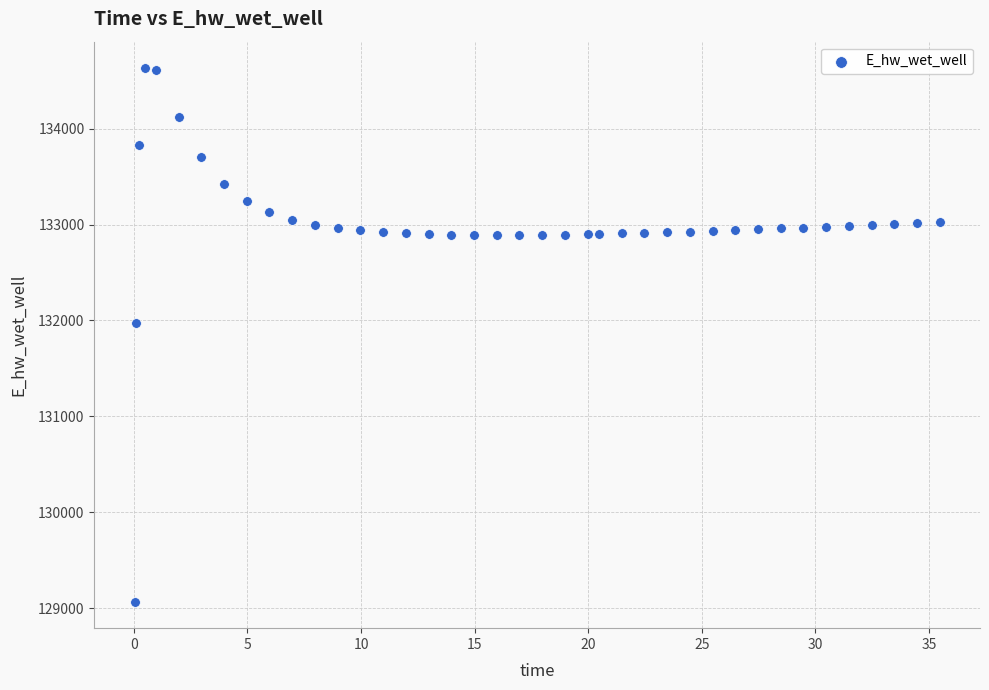

What Y value in the scatter plot is closest to 131849?

131970.0